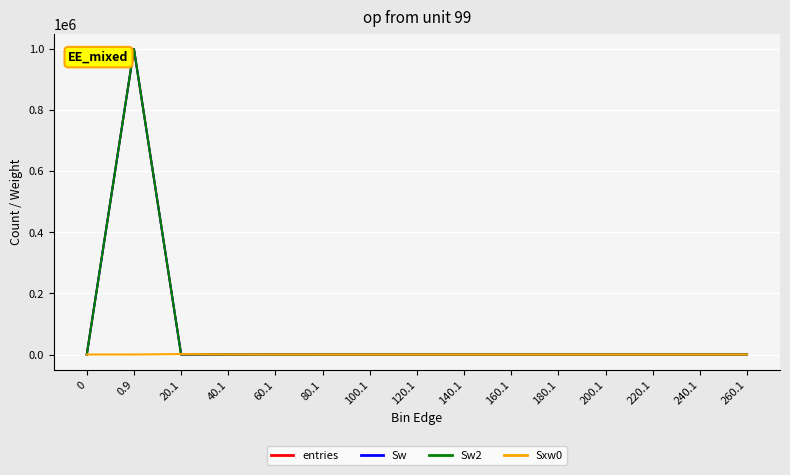

Rank the categories by entries value from lowest to highest.

0, 80.1, 100.1, 120.1, 140.1, 160.1, 180.1, 200.1, 220.1, 240.1, 260.1, 60.1, 40.1, 20.1, 0.9